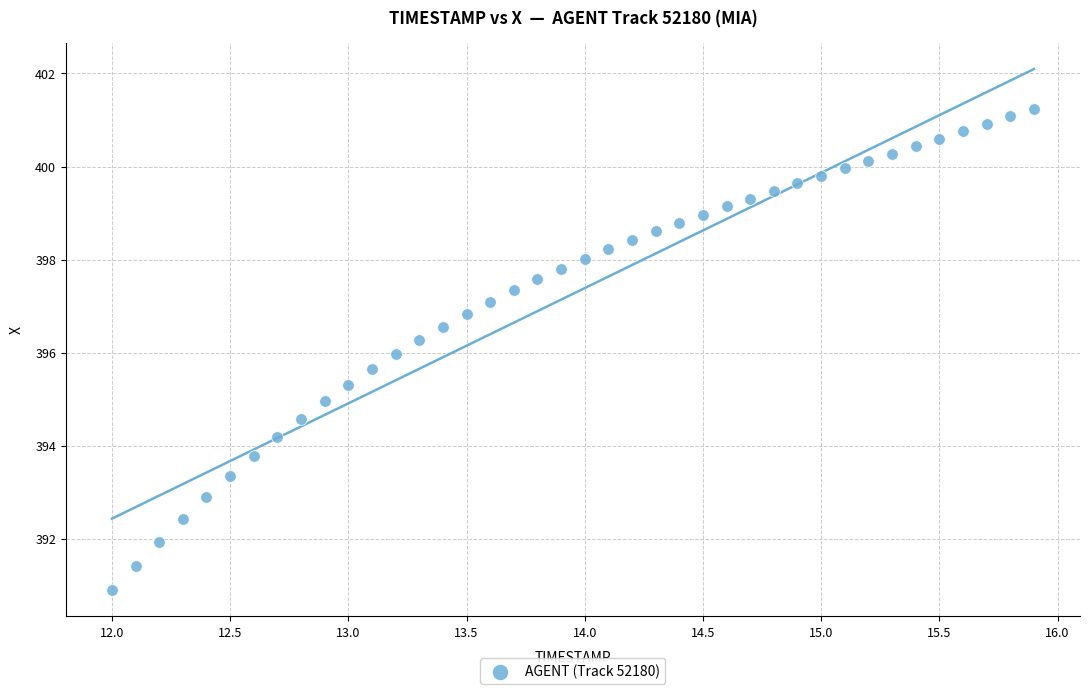

What is the range of Y values (max minus min)?

10.3